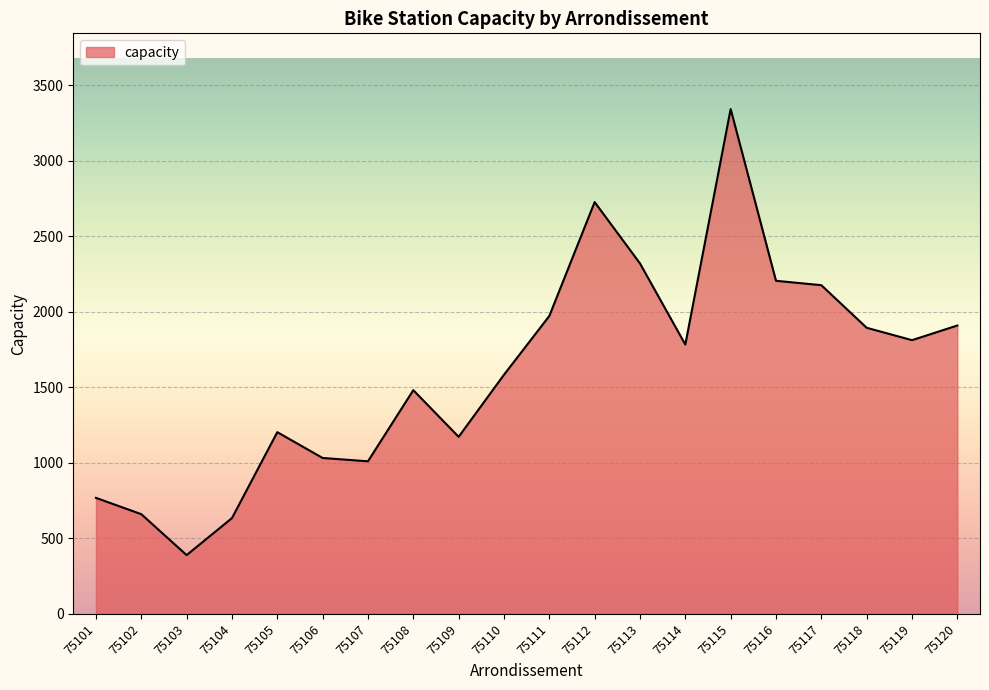

Where is the first local maximum?

75105